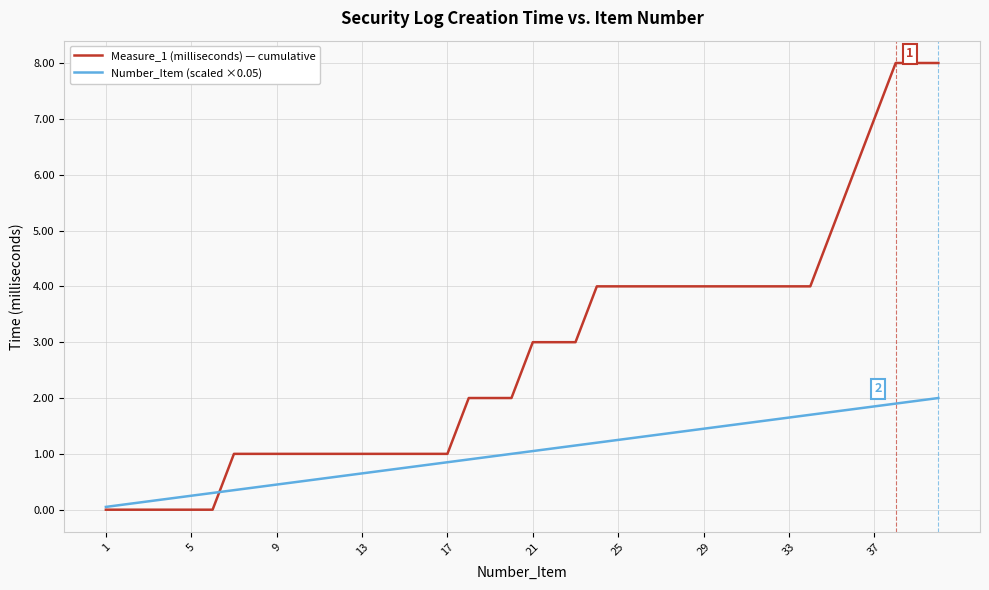

Rank the series by their average value, from lowest to highest.

Number_Item (scaled ×0.05), Measure_1 (milliseconds) — cumulative